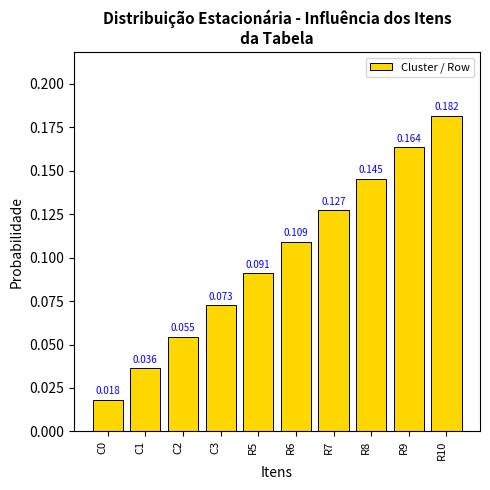

Reading left to right, transcribe all the data shown in this chart.

C0=0.0	C1=0.0	C2=0.1	C3=0.1	R5=0.1	R6=0.1	R7=0.1	R8=0.1	R9=0.2	R10=0.2